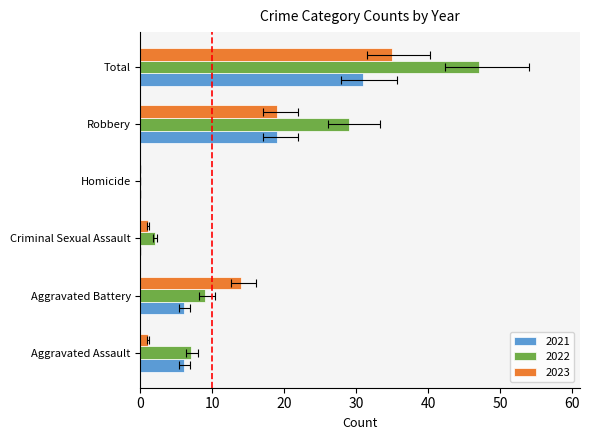

List the labels in order of 2021 value, smallest first.

Criminal Sexual Assault, Homicide, Aggravated Assault, Aggravated Battery, Robbery, Total